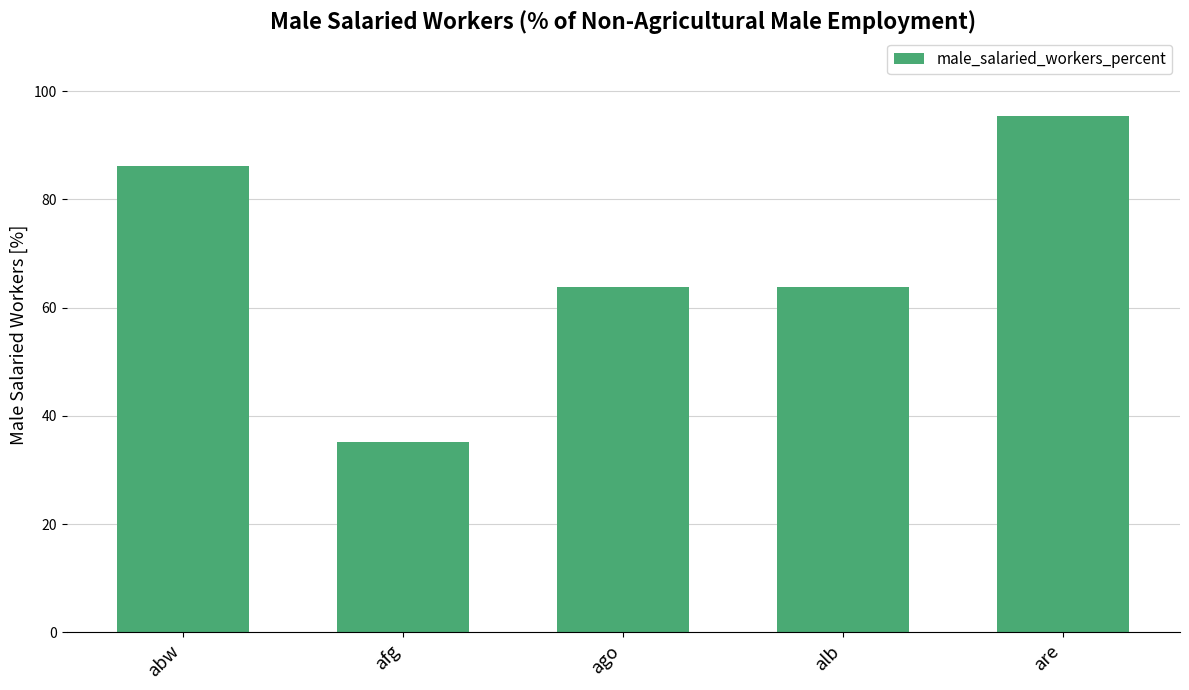

Is it true that the value at are is 59.8?

False